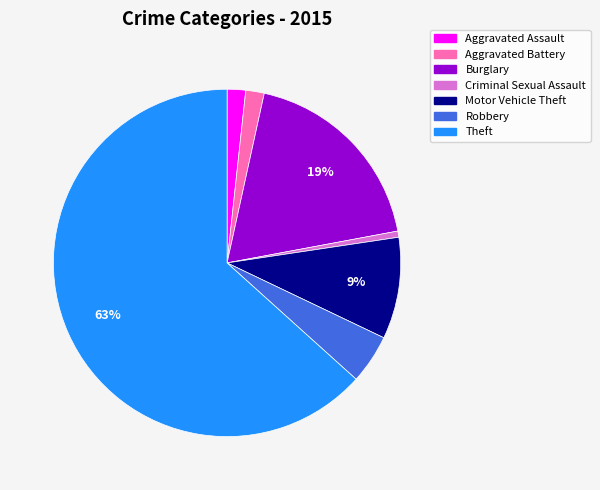

Is it true that Motor Vehicle Theft is 9% of the pie?

True